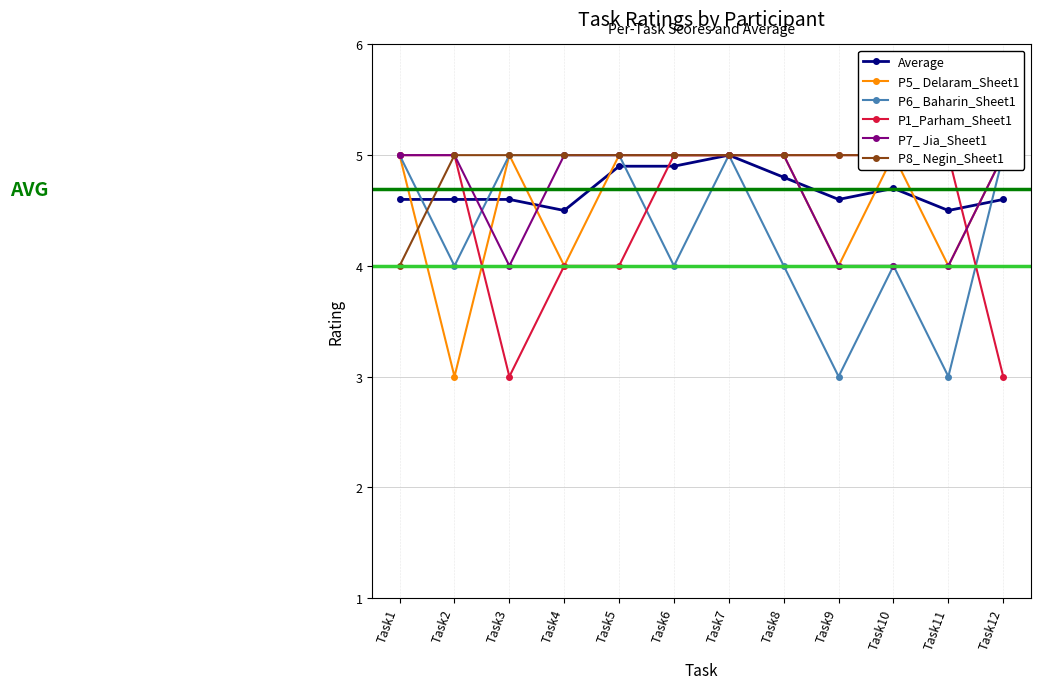

What is the difference between the P6_ Baharin_Sheet1 values at Task11 and Task3?

2.0